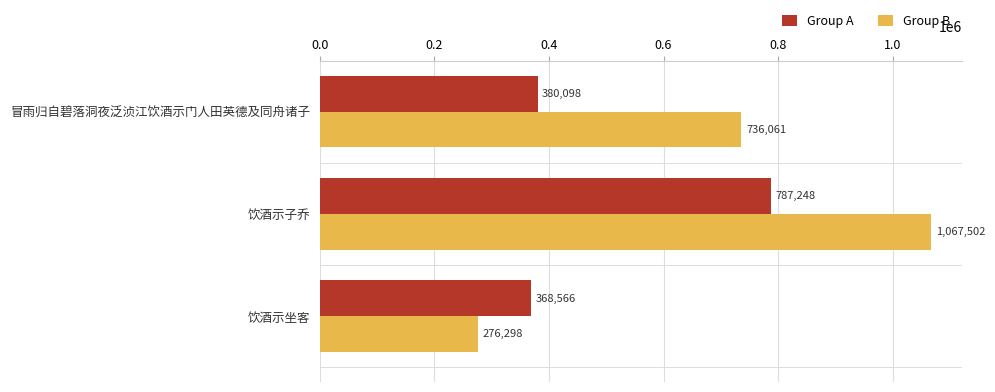

Rank the categories by Group A value from lowest to highest.

饮酒示坐客, 冒雨归自碧落洞夜泛浈江饮酒示门人田英德及同舟诸子, 饮酒示子乔